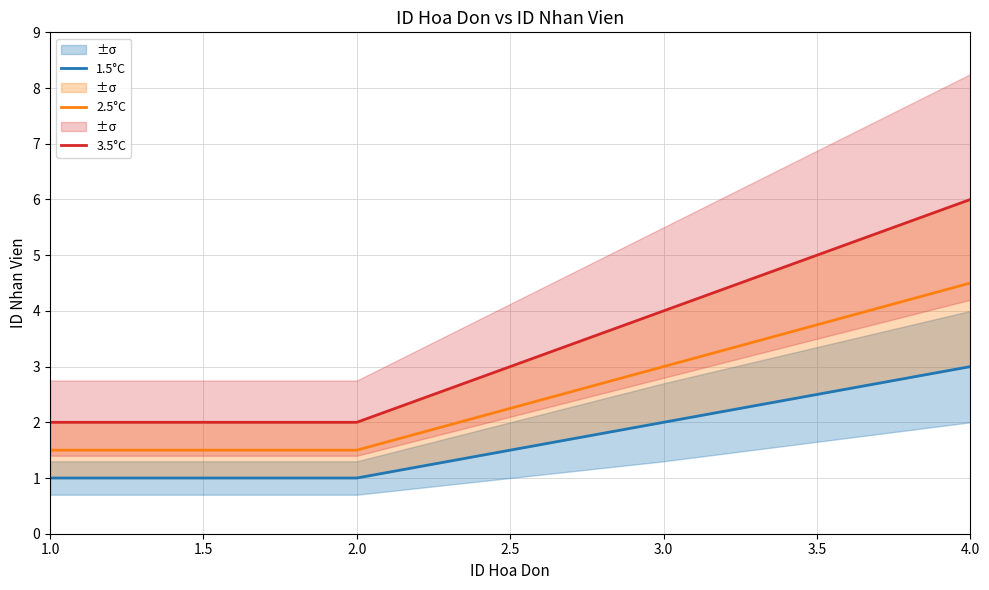

True or false: 2.5°C has a value of 1.8 at 4.0.

False